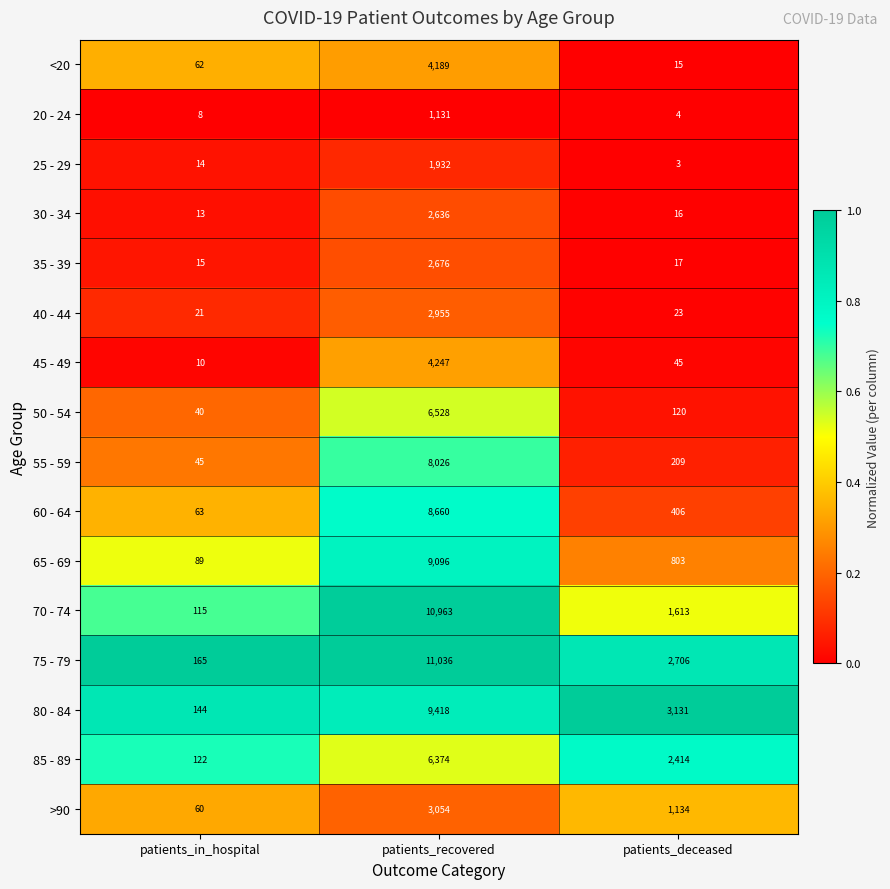

List the series in order of their peak value, highest first.

75 - 79, 70 - 74, 80 - 84, 65 - 69, 60 - 64, 55 - 59, 50 - 54, 85 - 89, 45 - 49, <20, >90, 40 - 44, 35 - 39, 30 - 34, 25 - 29, 20 - 24